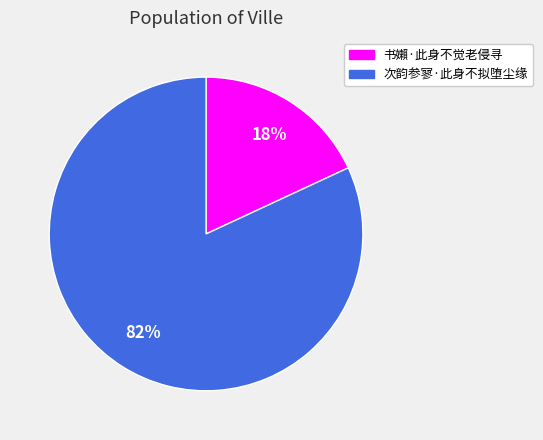

Is 次韵参寥·此身不拟堕尘缘 the majority of the pie?

Yes